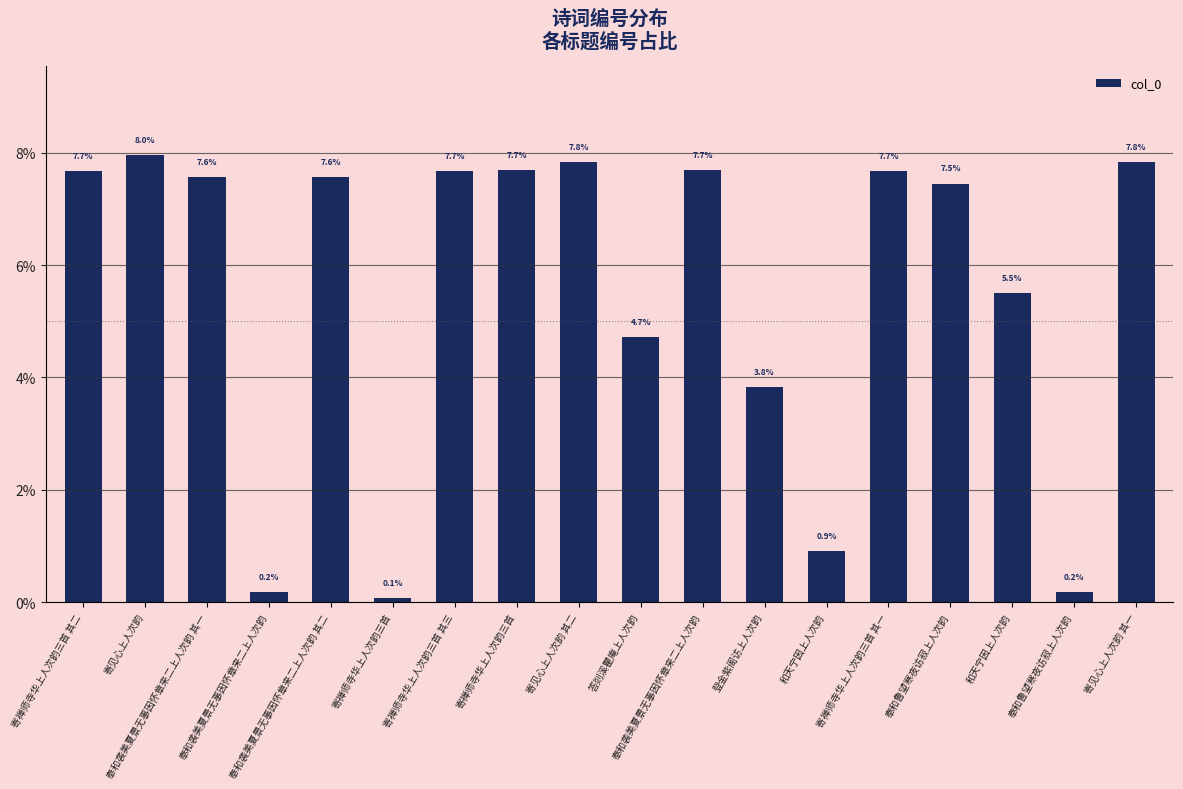

How many values are below 7?

7